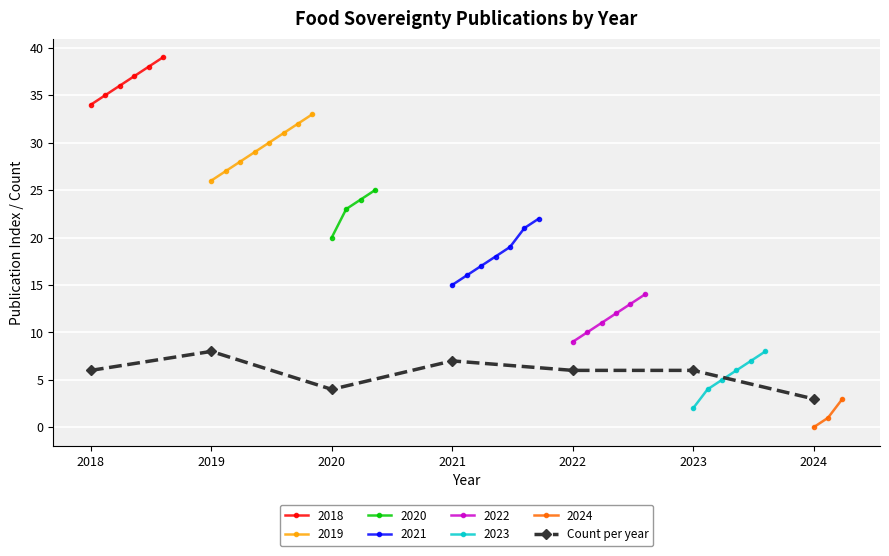

What is the average value?

6